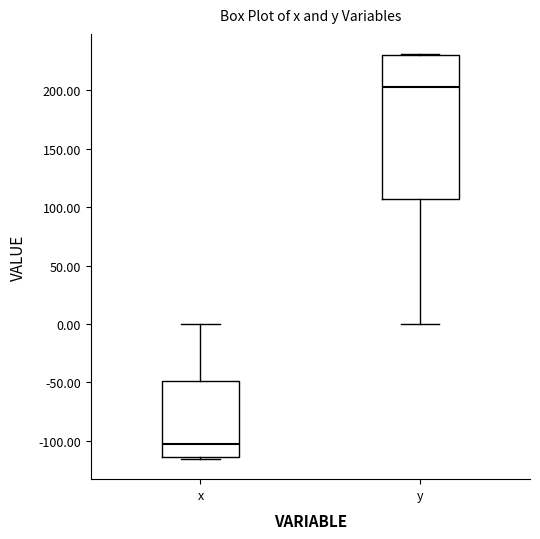

Comparing the boxes themselves (not the whiskers), which one is the tallest?

y